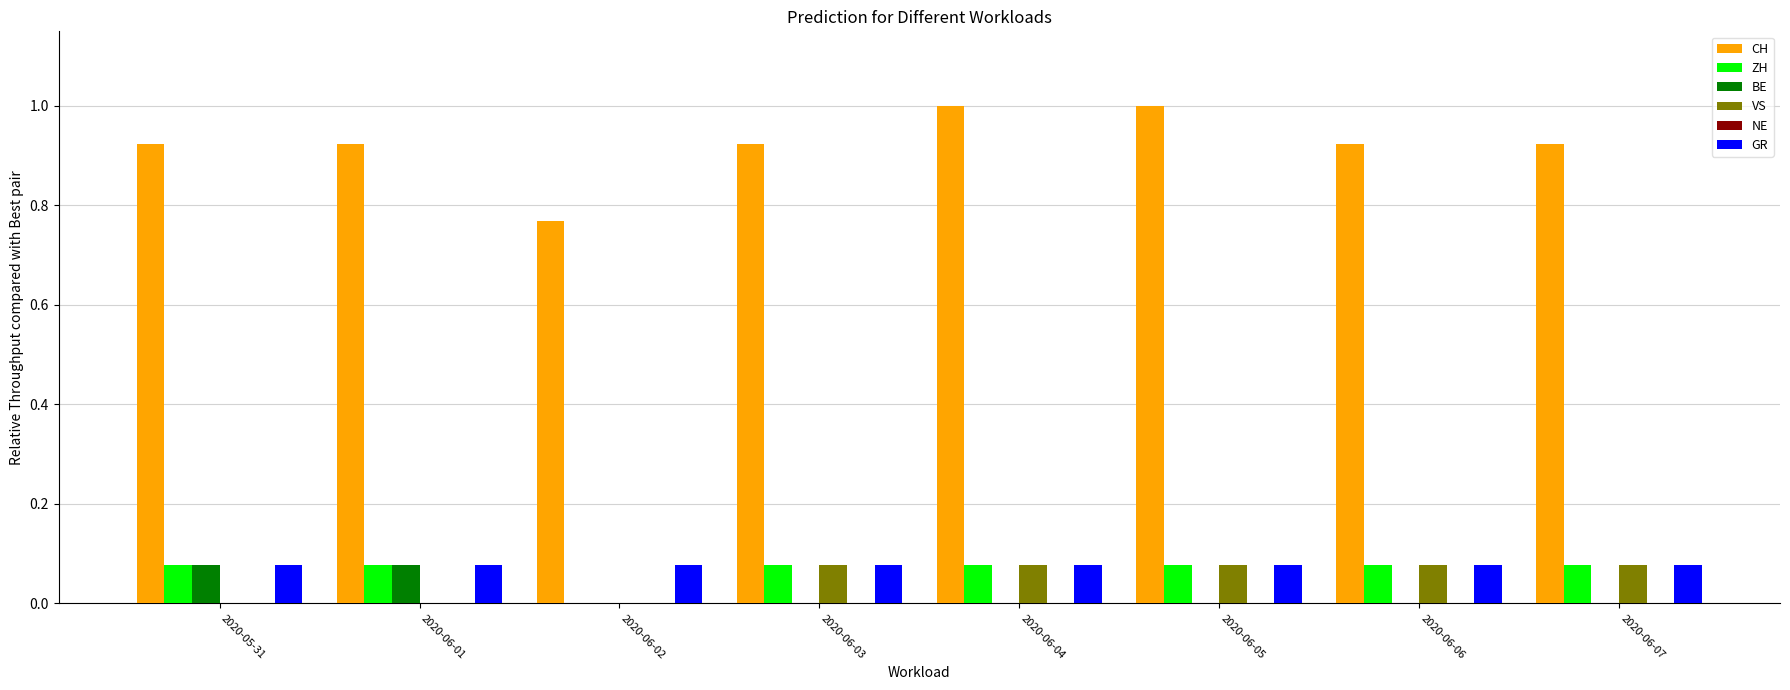

The VS series shows 0.0 at 2020-05-31. True or false?

True